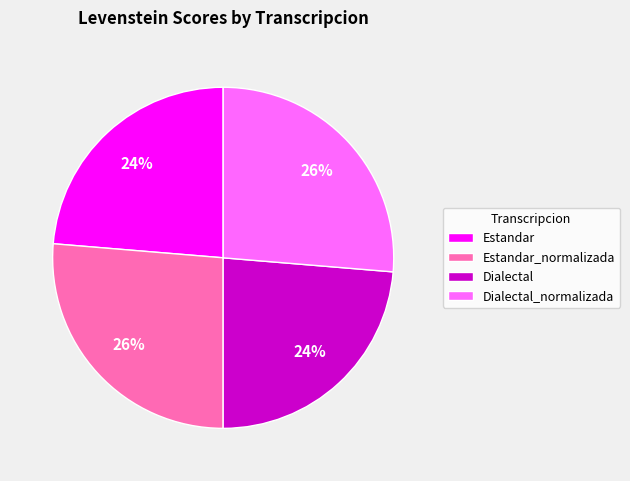

Does Dialectal represent more than half of the total?

No